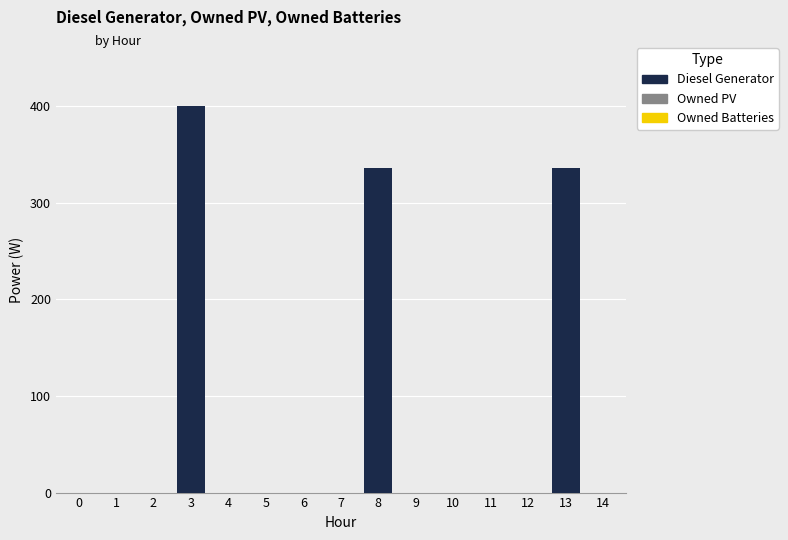

Reading left to right, extract all data points from this chart.

0=0	1=0	2=0	3=400	4=0	5=0	6=0	7=0	8=336	9=0	10=0	11=0	12=0	13=336	14=0